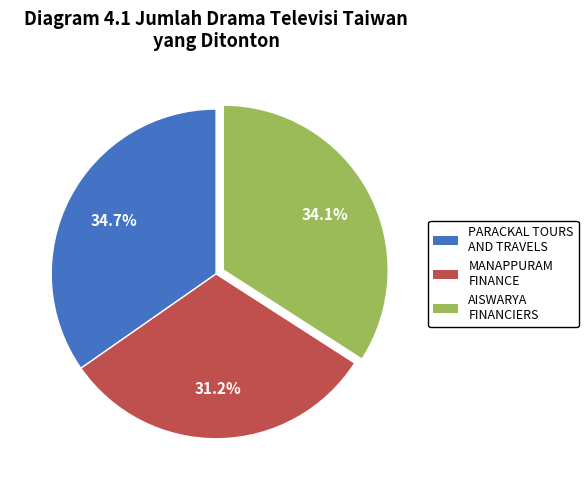

Is there any slice that represents more than half of the pie?

No